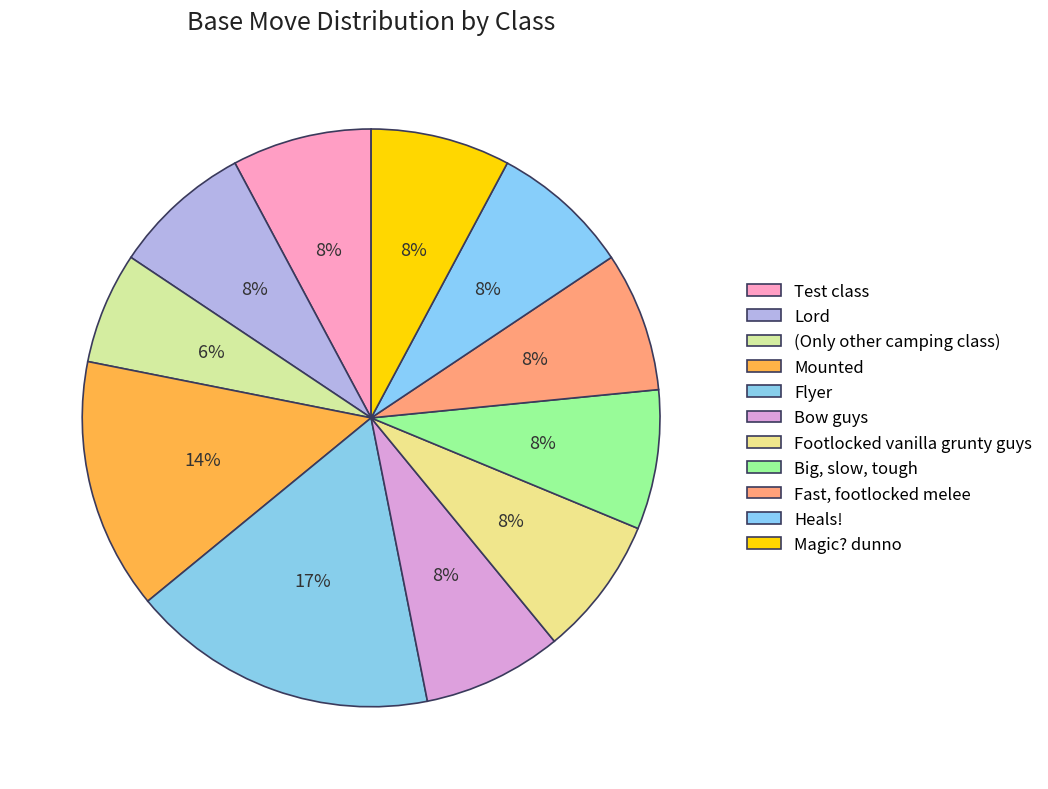

To the nearest percent, what portion does Big, slow, tough represent?

8%